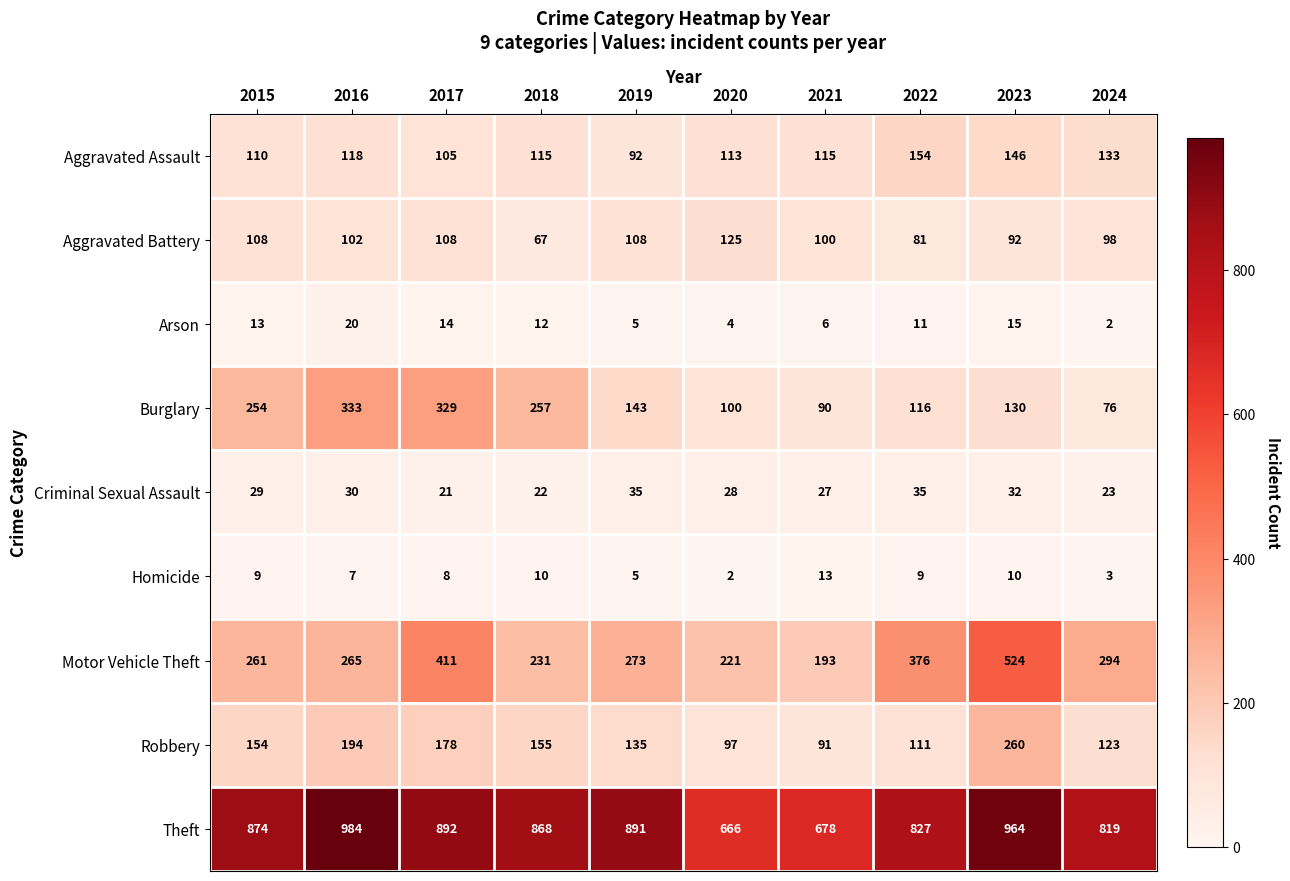

What is the spread (max minus min) of values at 2023?

954